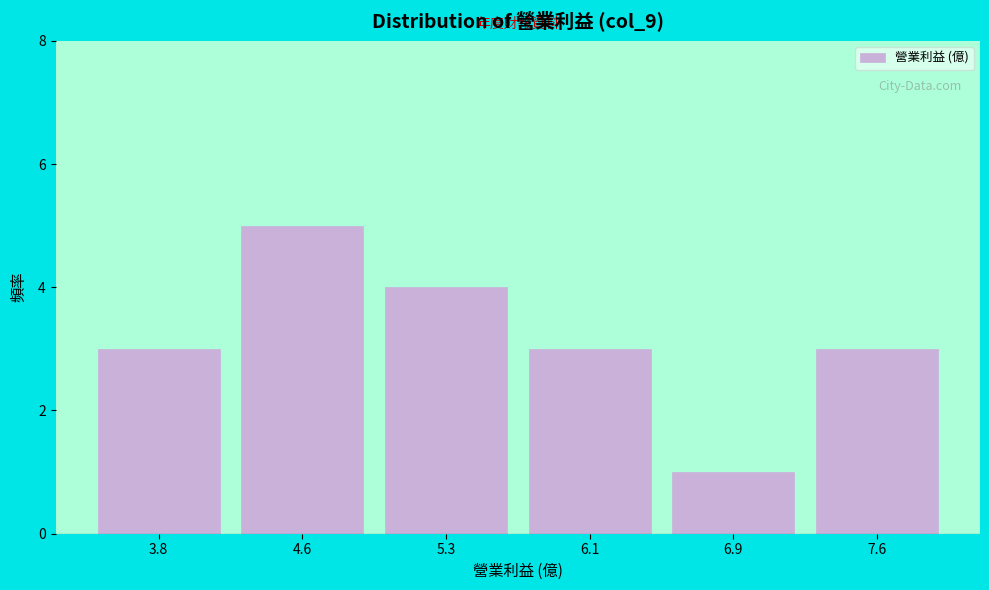

Reading left to right, transcribe all the data shown in this chart.

3	5	4	3	1	3